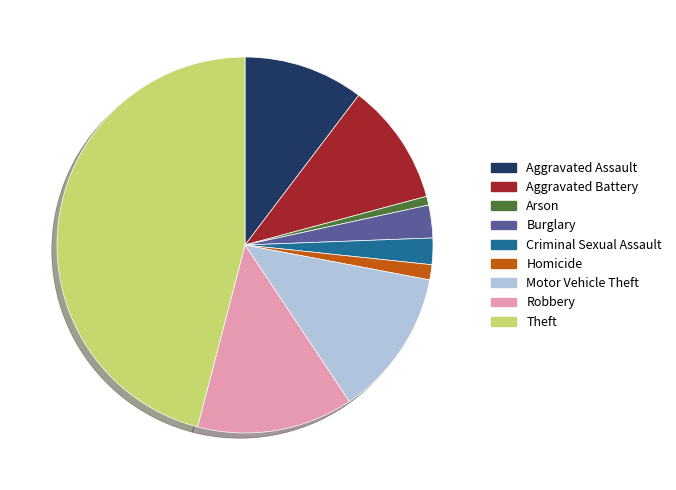

True or false: Aggravated Battery accounts for 10% of the total.

True